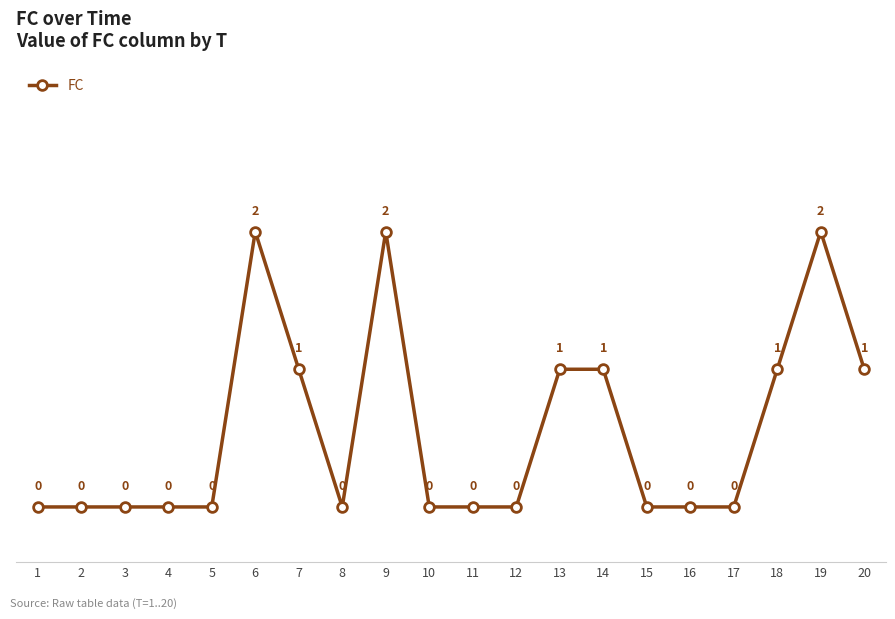

How many values are above zero?

8